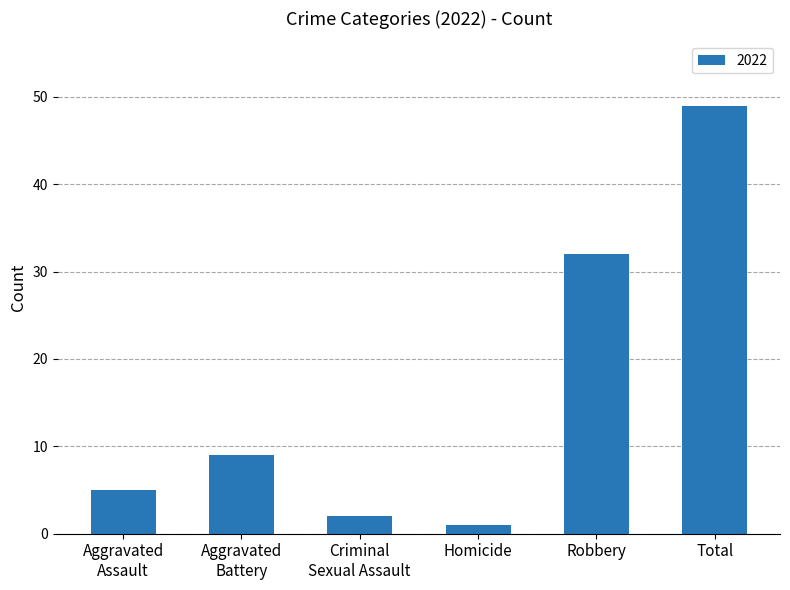

The value at Robbery is 32. True or false?

True